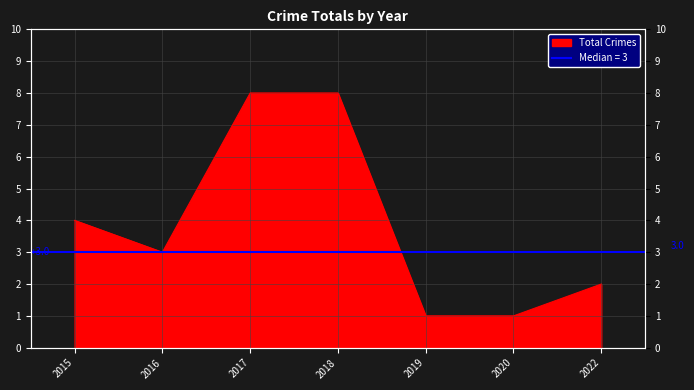

How many points are lower than both their immediate neighbors (excluding endpoints)?

1